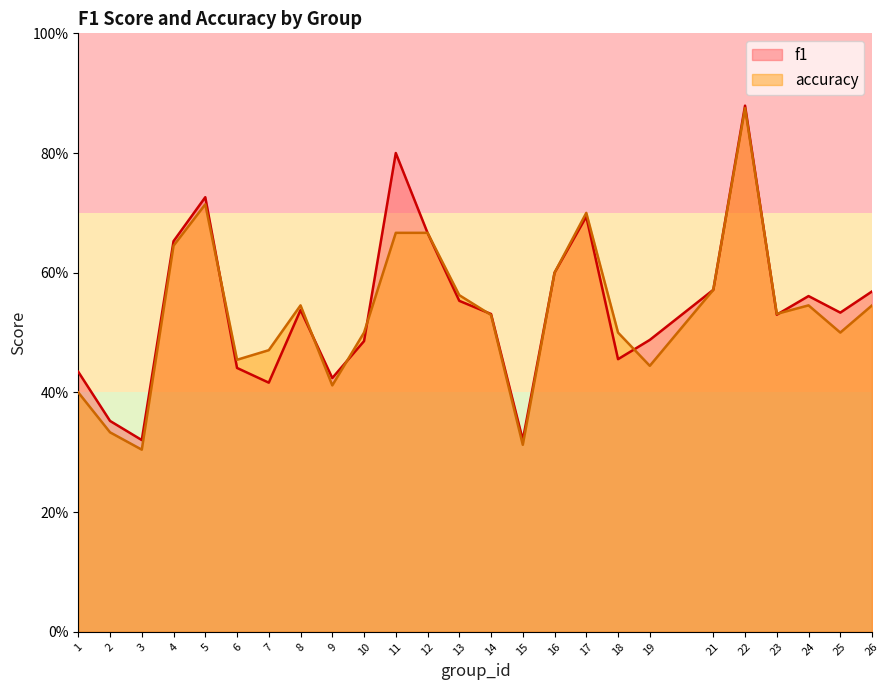

What are all the series names shown in the legend?

f1, accuracy